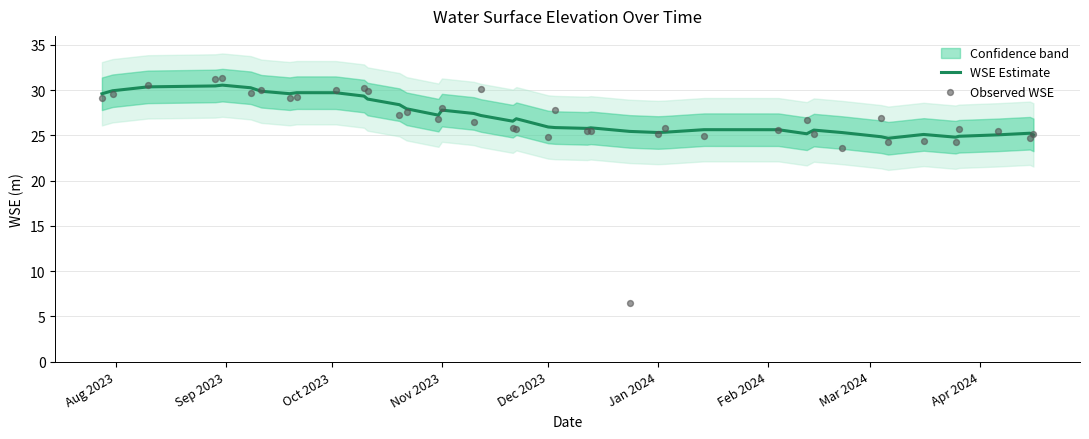

The WSE Estimate series shows 16.7 at Dec 2023. True or false?

False